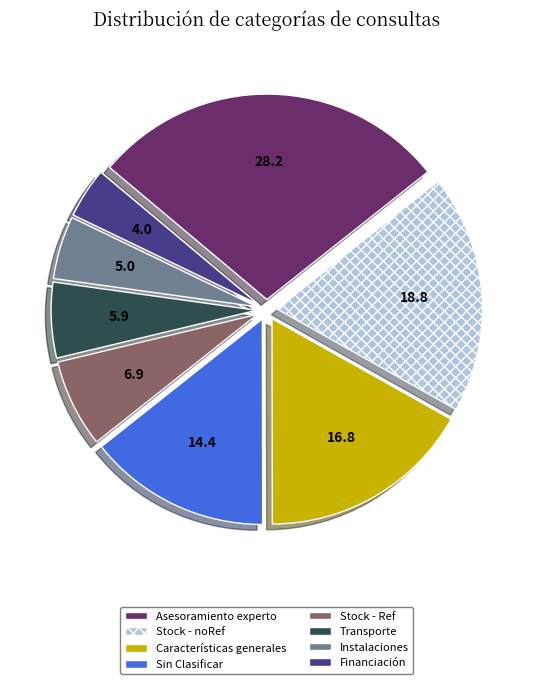

What is the smallest slice in the pie chart?

Financiación